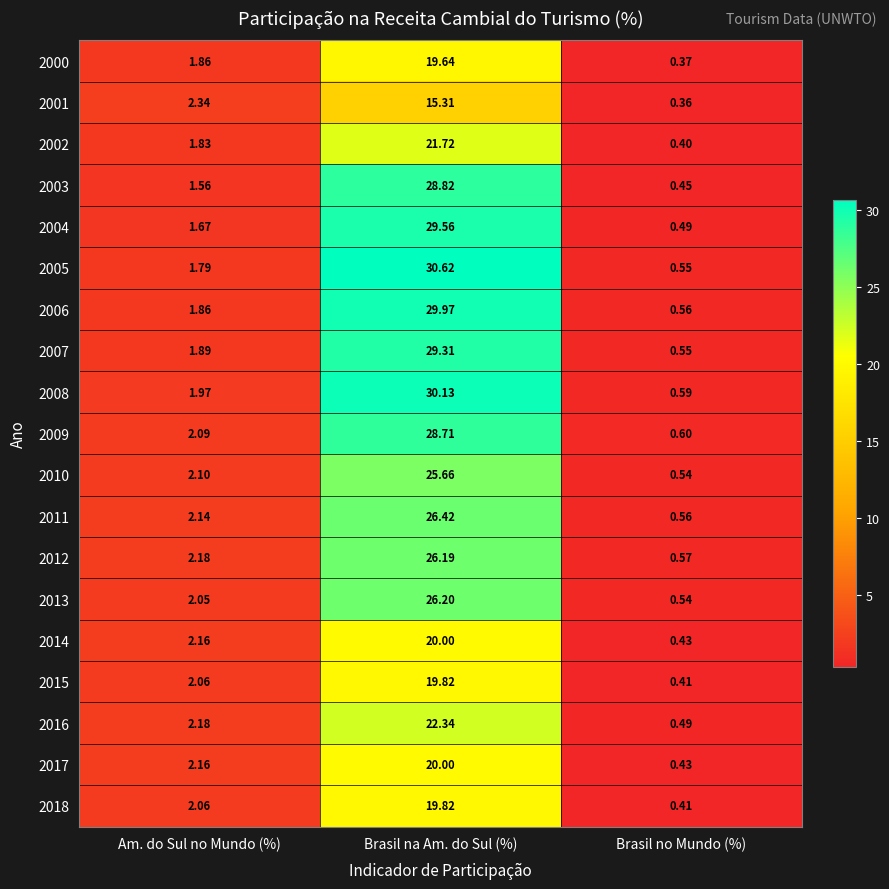

What is the total value across all series at Brasil na Am. do Sul (%)?

470.2